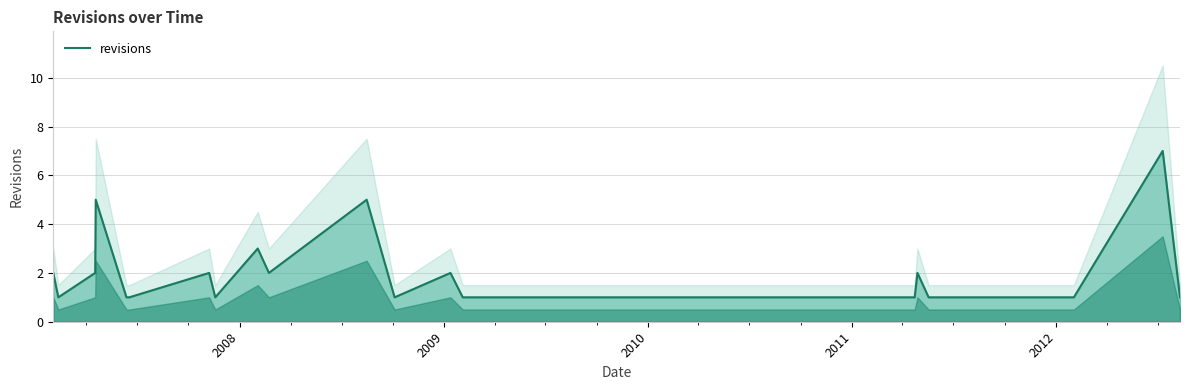

How many data points are above 1?

10